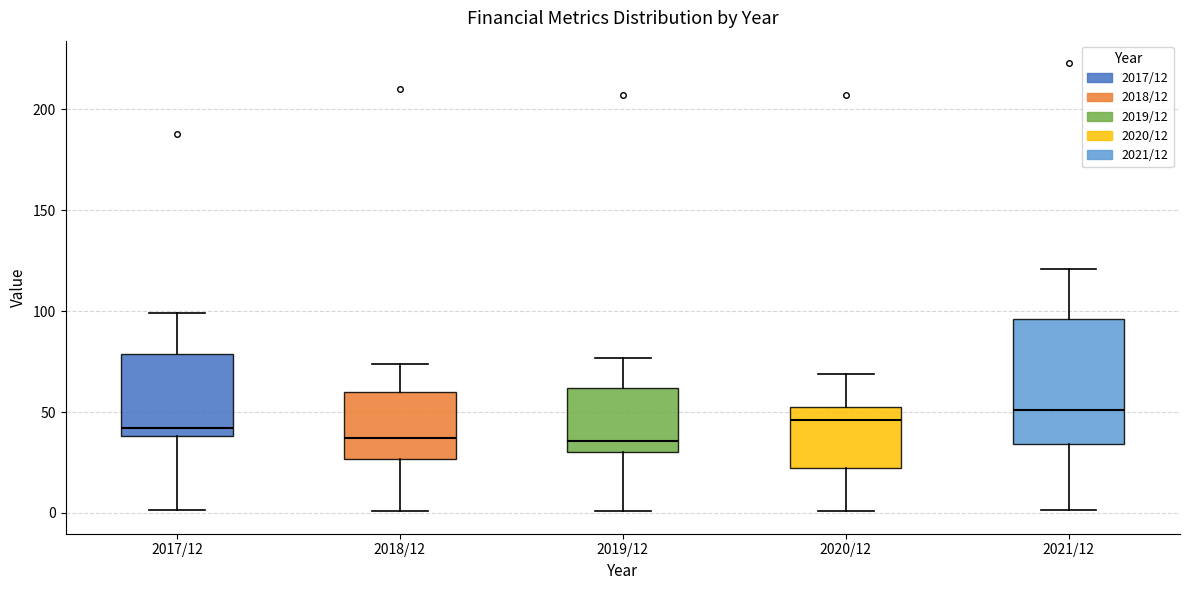

Reading left to right, read every box against the y-axis: the position of its median line, the range the box covers, and the ends of its whiskers. The values are not printed on the chart, so give them approximately, as read against the axis.

2017/12: median 40 (just above the box's lower edge), box 40 to 80, whiskers 0 to 100
2018/12: median 35, box 25 to 60, whiskers 0 to 75
2019/12: median 35, box 30 to 60, whiskers 0 to 75
2020/12: median 45, box 20 to 55, whiskers 0 to 70
2021/12: median 50, box 35 to 95, whiskers 0 to 120